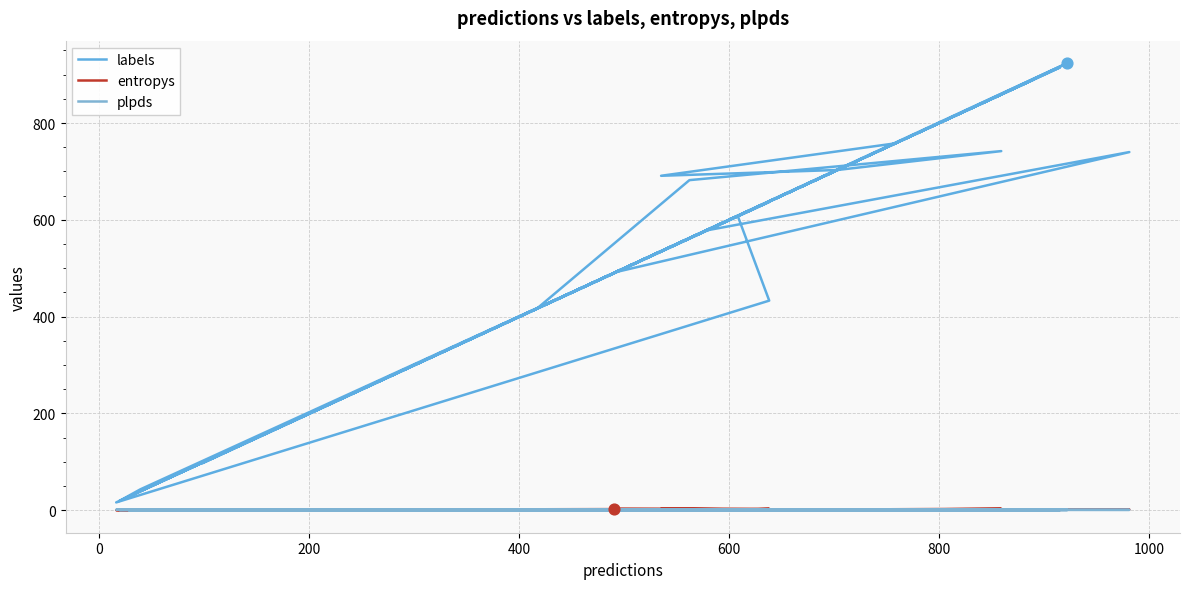

What are all the series names shown in the legend?

labels, entropys, plpds